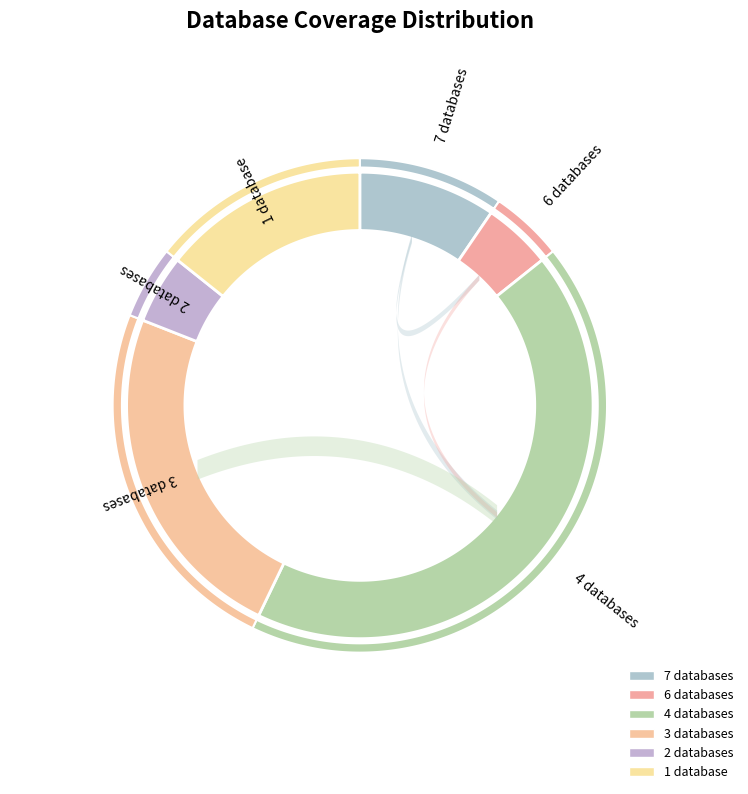

Does Db_count=1 represent more than half of the total?

No